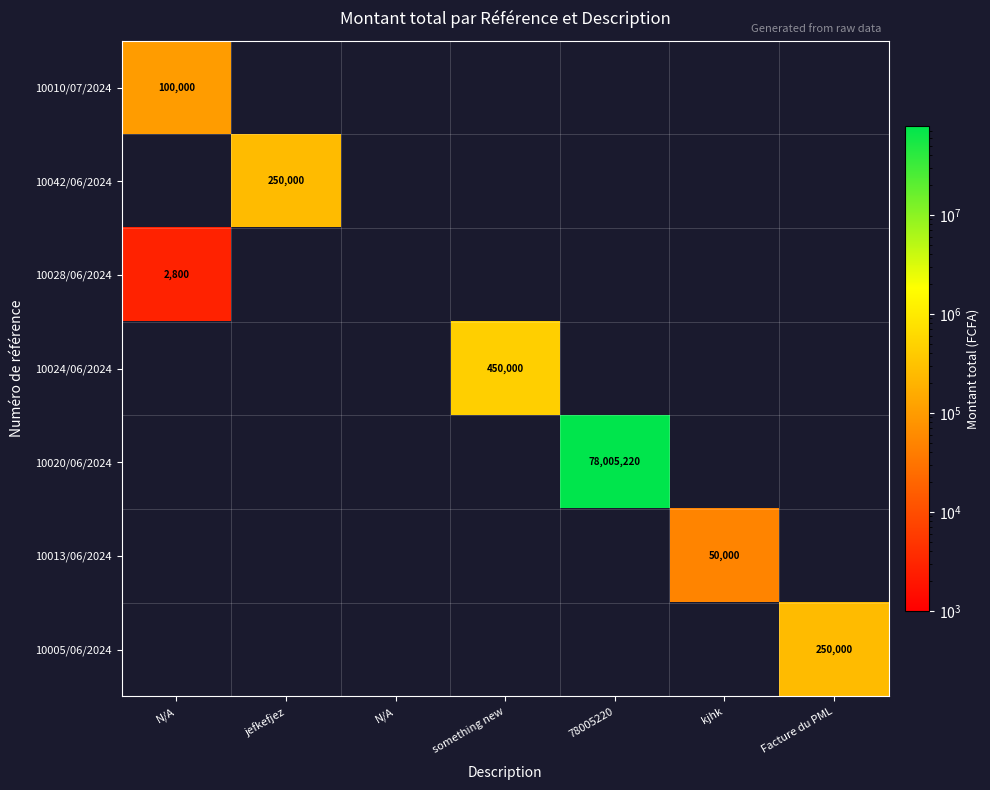

Count the number of categories in the chart.

7